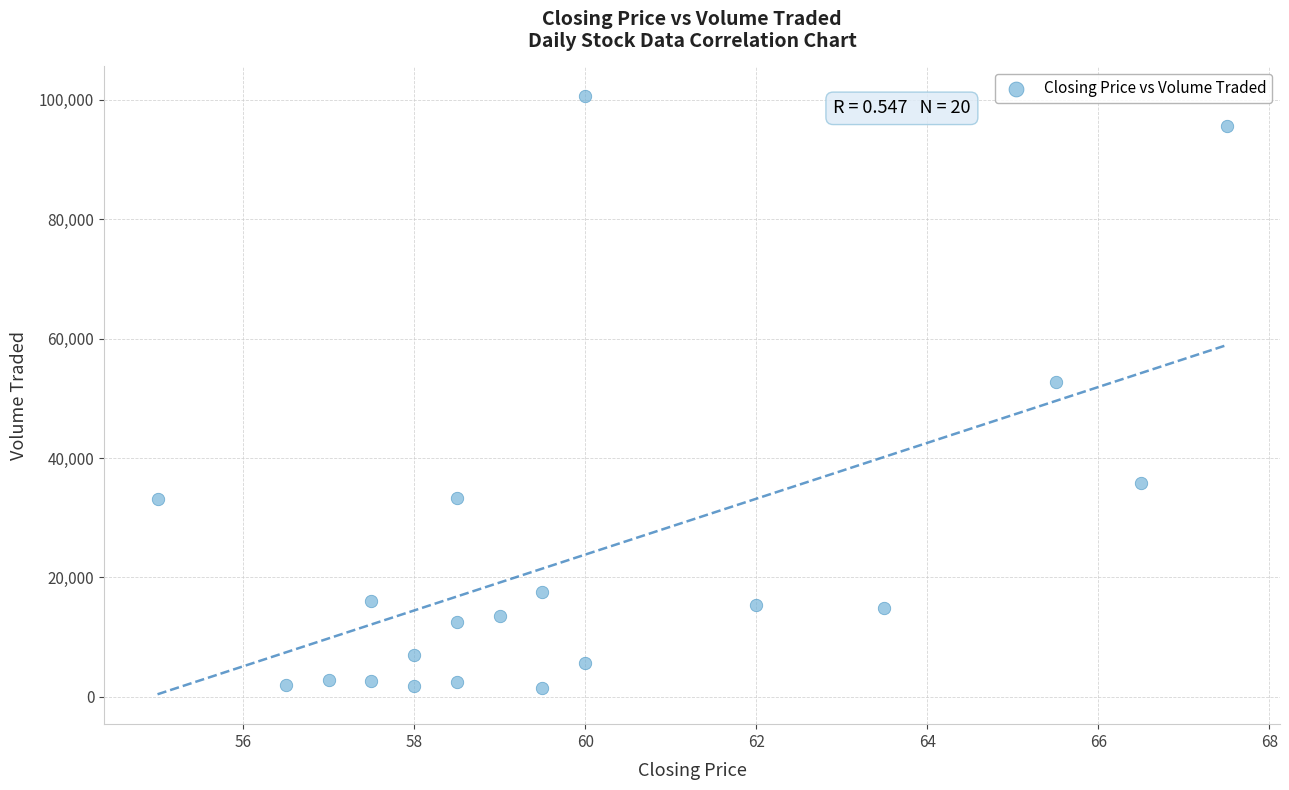

What is the range of Y values (max minus min)?

99200